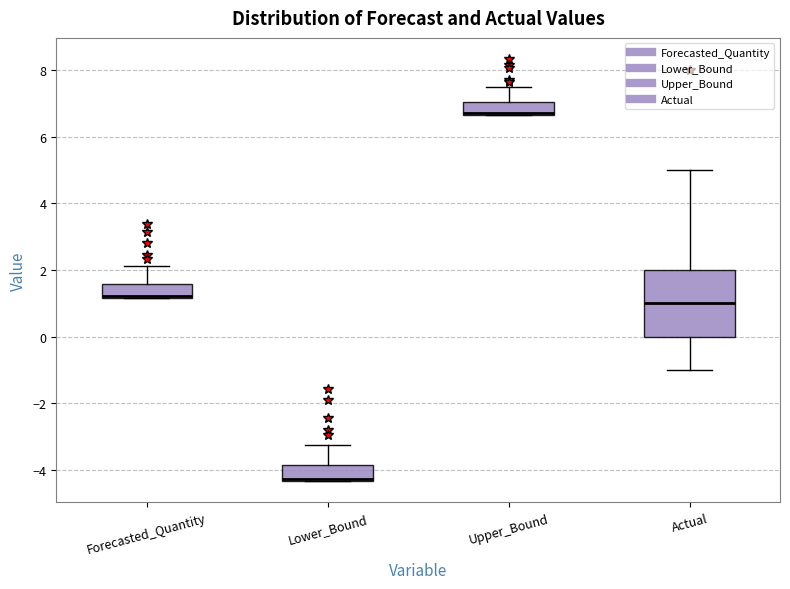

Comparing the boxes themselves (not the whiskers), which one is the tallest?

Actual